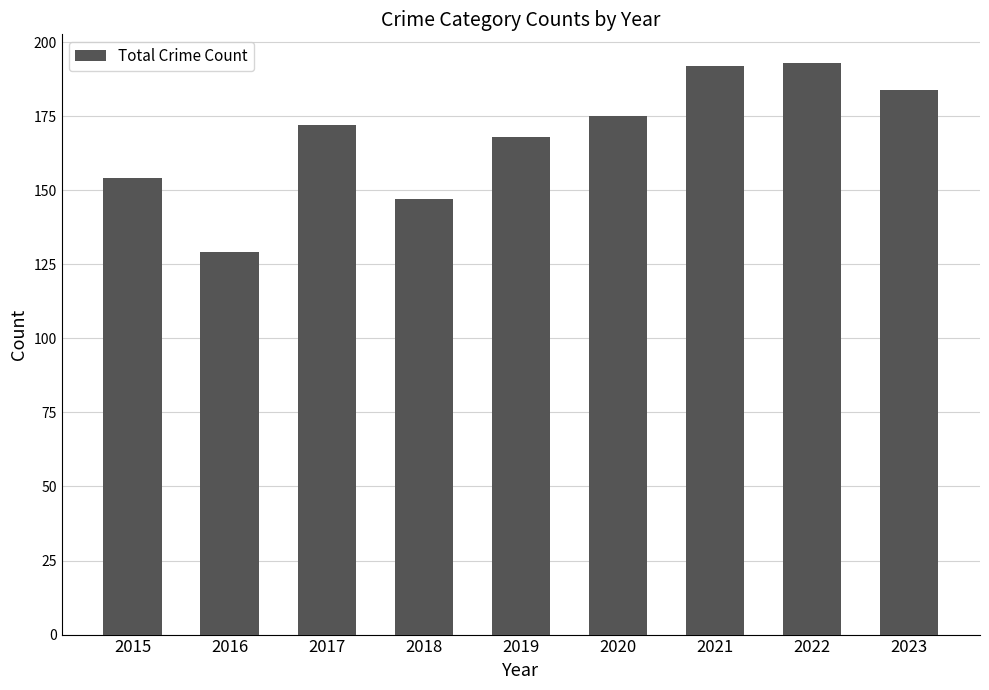

Reading right to left, extract all data points from this chart.

184	193	192	175	168	147	172	129	154